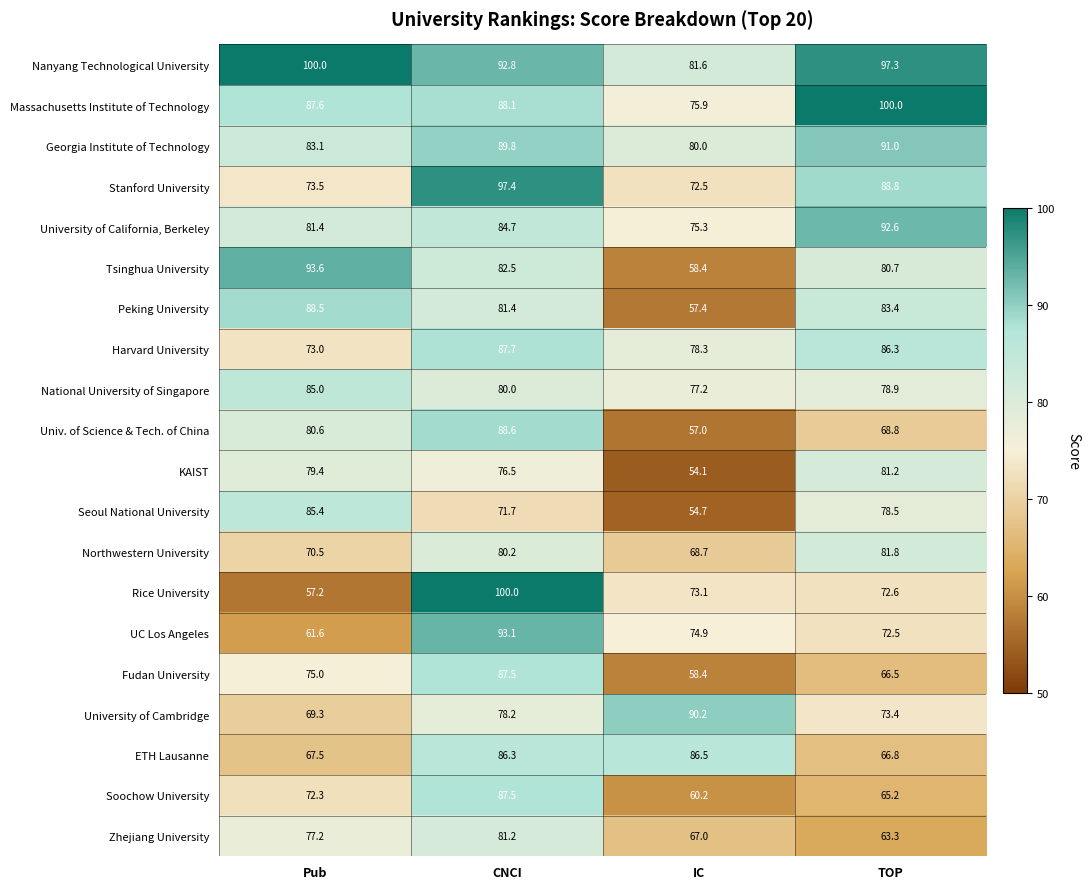

What is the sum of the Univ. of Science & Tech. of China values at Pub and IC?

137.6